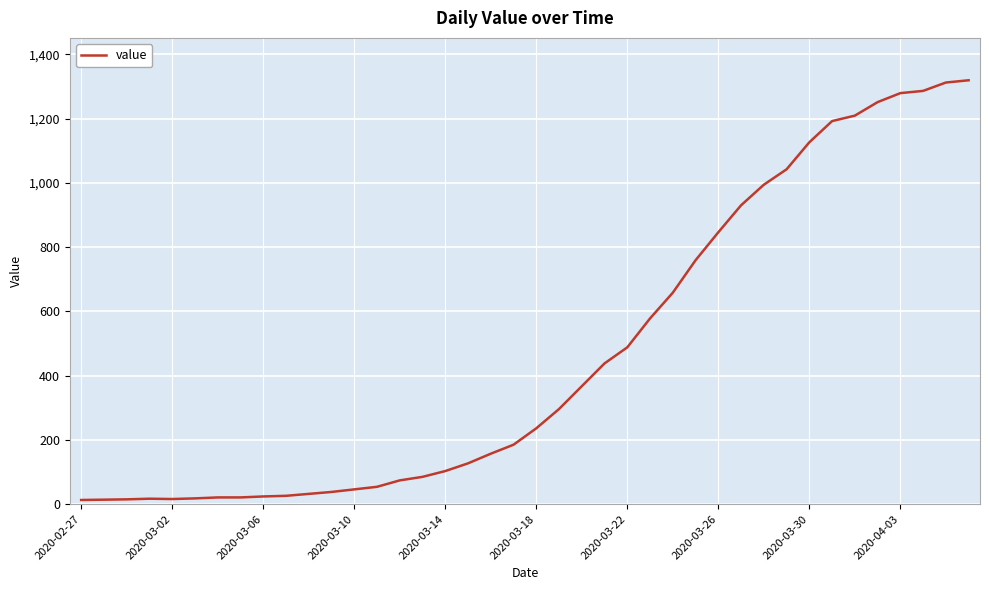

How many lines are shown in the chart?

1